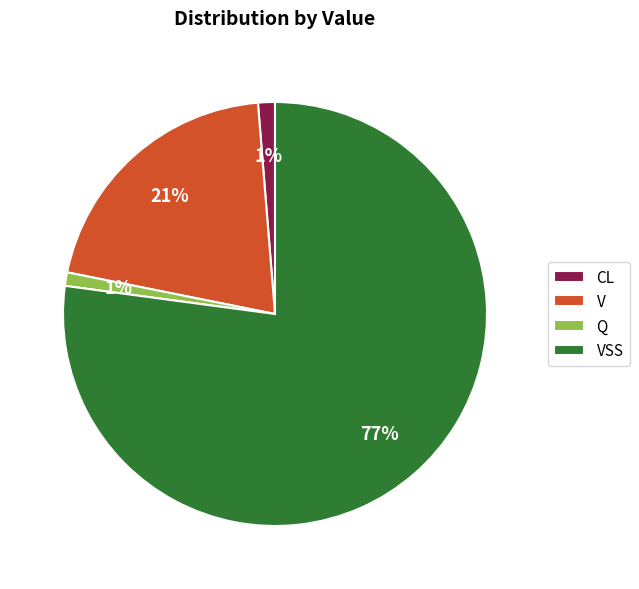

Do CL and V together represent more than half of the pie?

No